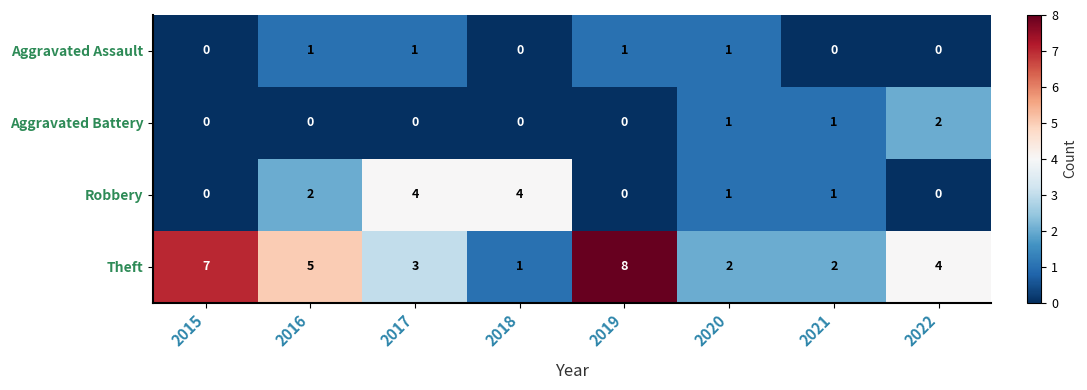

Rank the series at 2017 from lowest to highest value.

Aggravated Battery, Aggravated Assault, Theft, Robbery